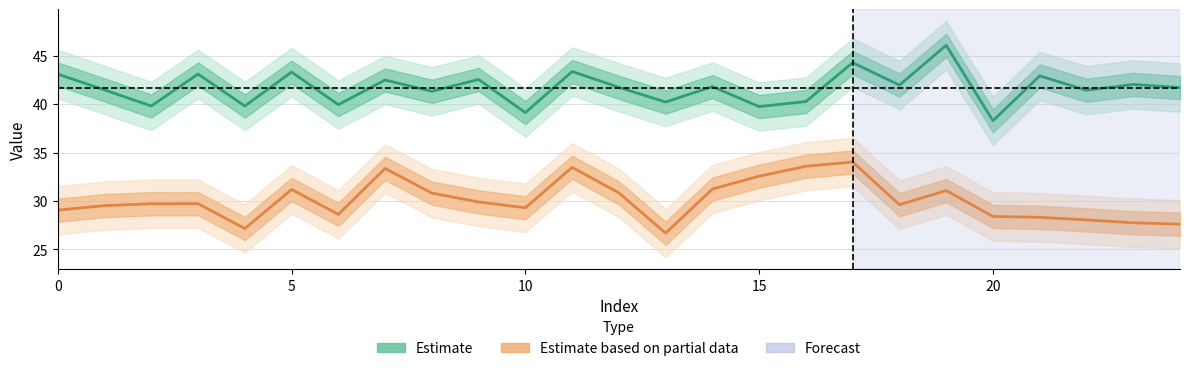

What is the label of the 16th point from the left?

15